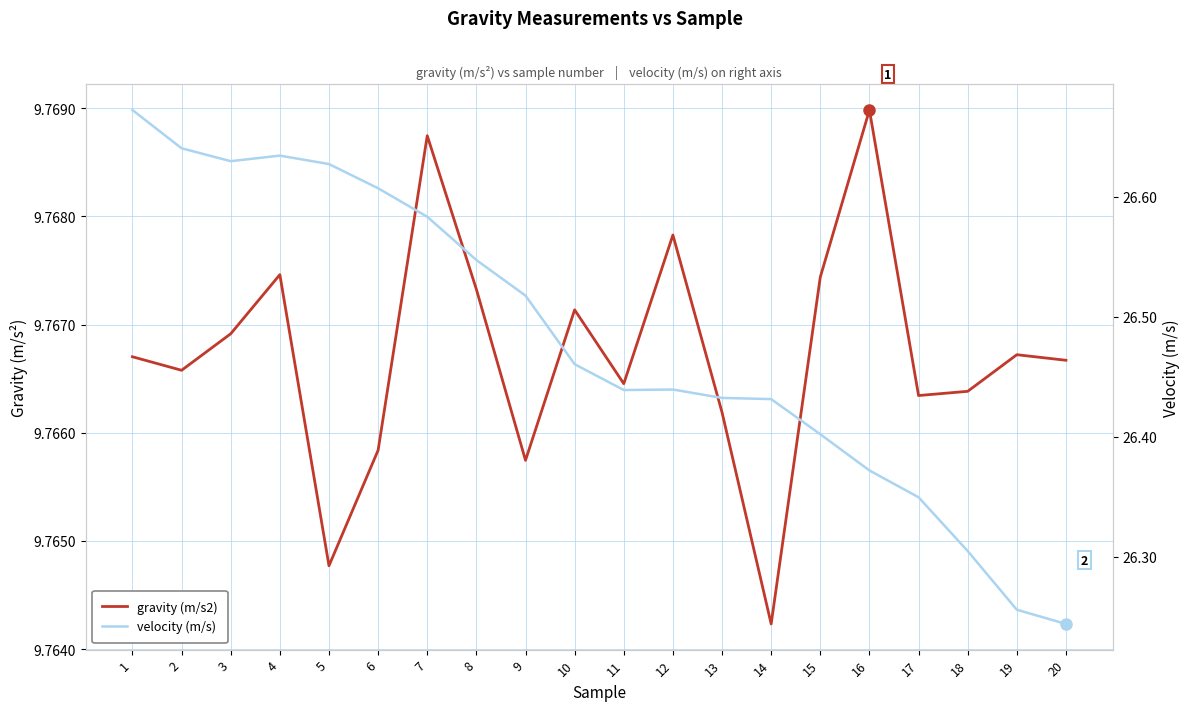

Rank the series by their maximum value, from highest to lowest.

velocity (m/s), gravity (m/s2)